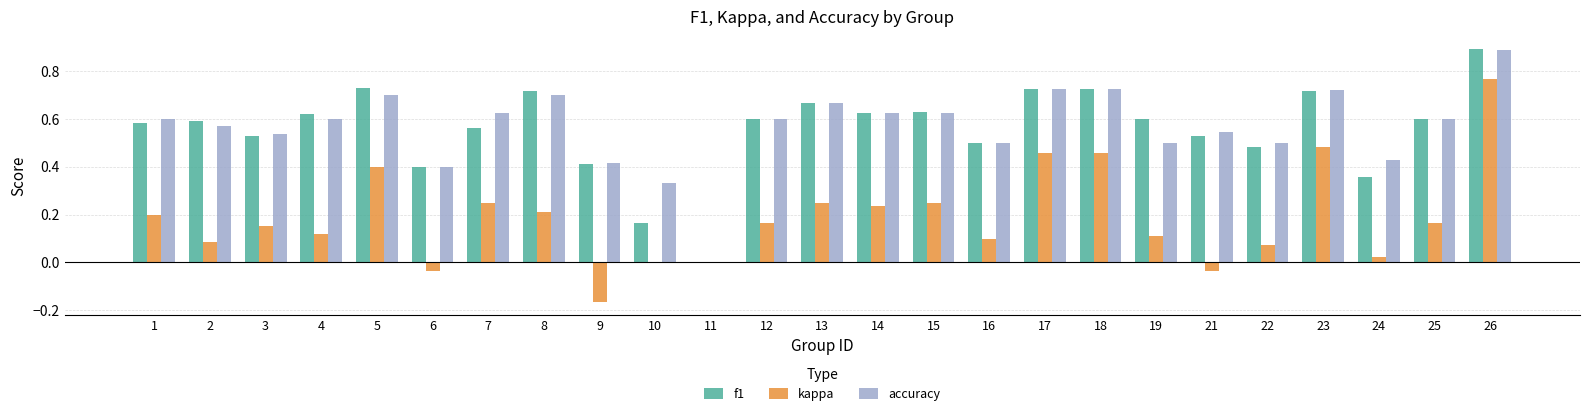

What is the total value across all series at 19?

1.2